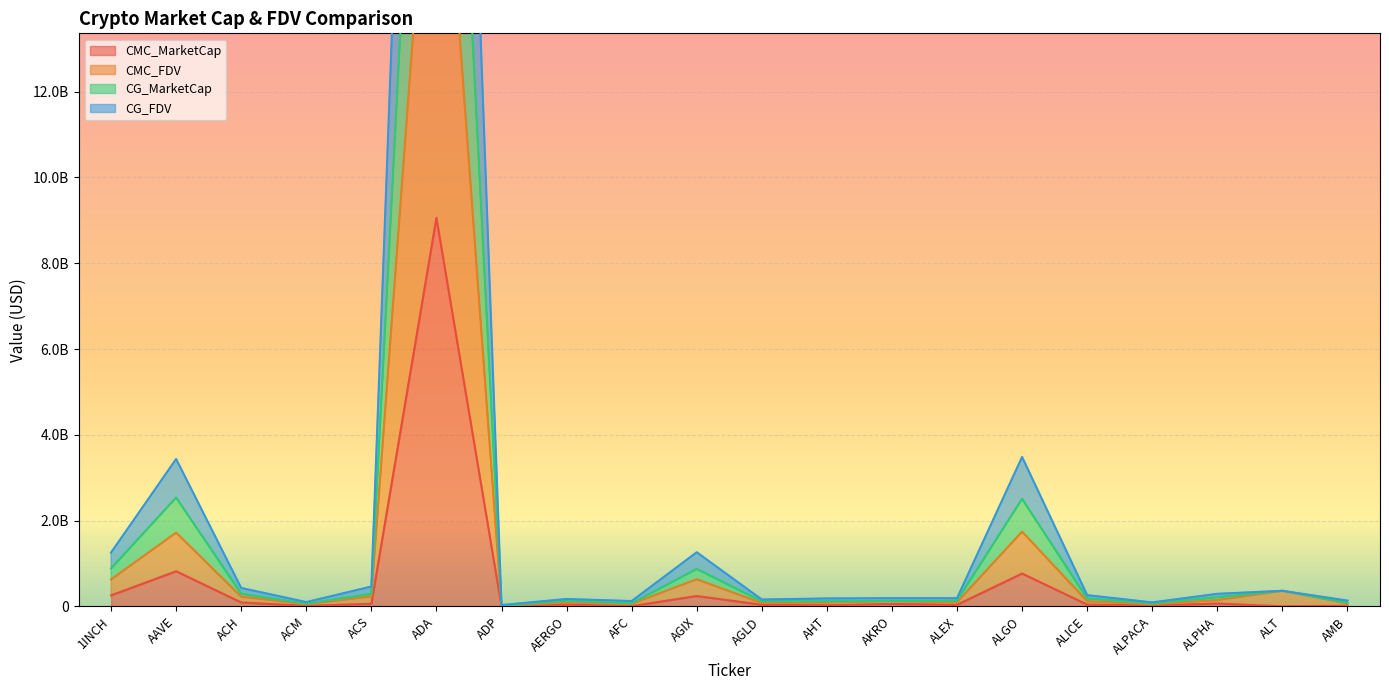

True or false: CG_MarketCap and CMC_MarketCap intersect in this chart.

False